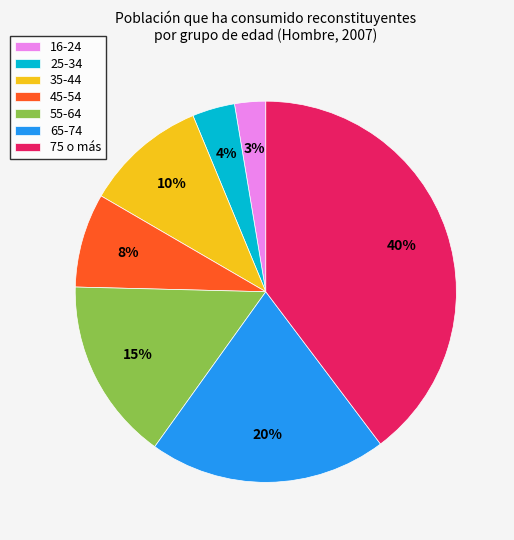

How many segments does this pie chart have?

7